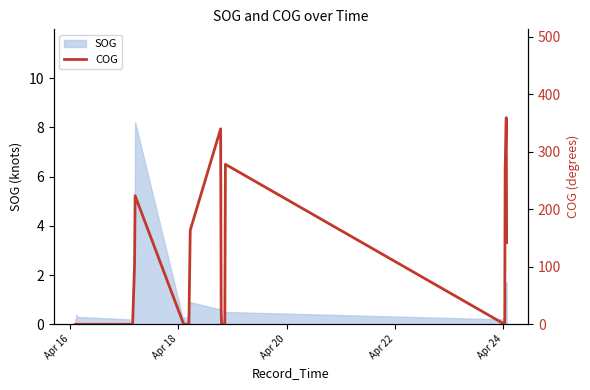

What is the difference between the second highest and minimum values?

339.9